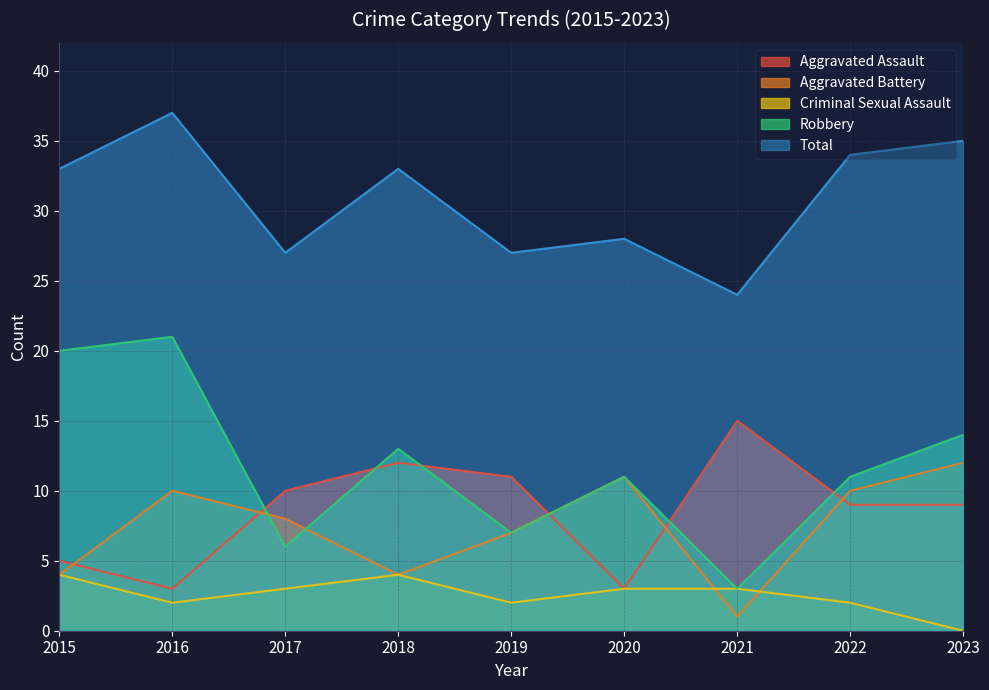

Between 2015 and 2023, which series saw the biggest shift?

Aggravated Battery